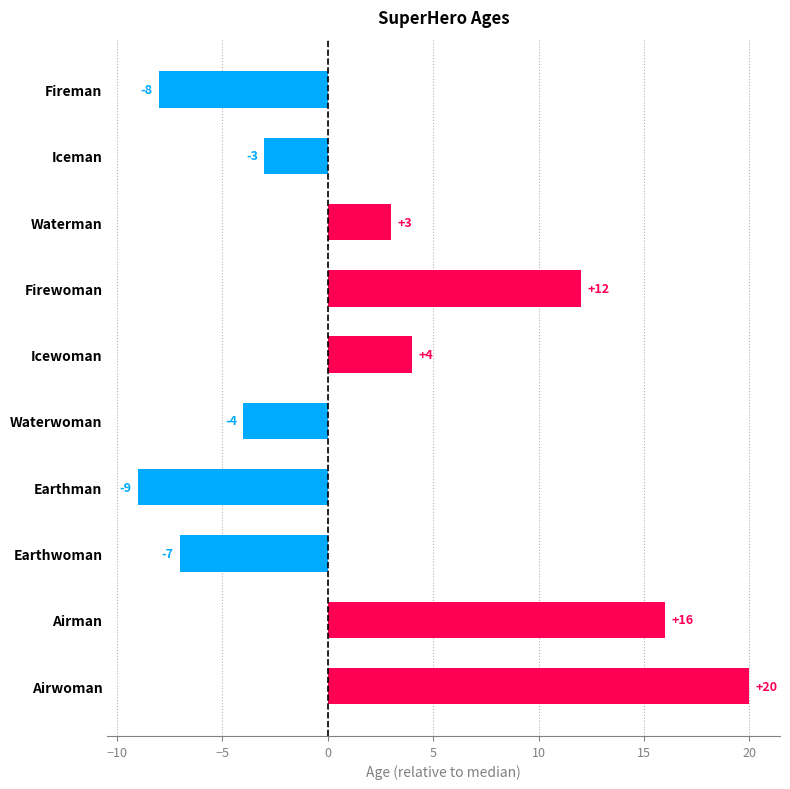

Which label corresponds to the largest value in the chart?

Airwoman